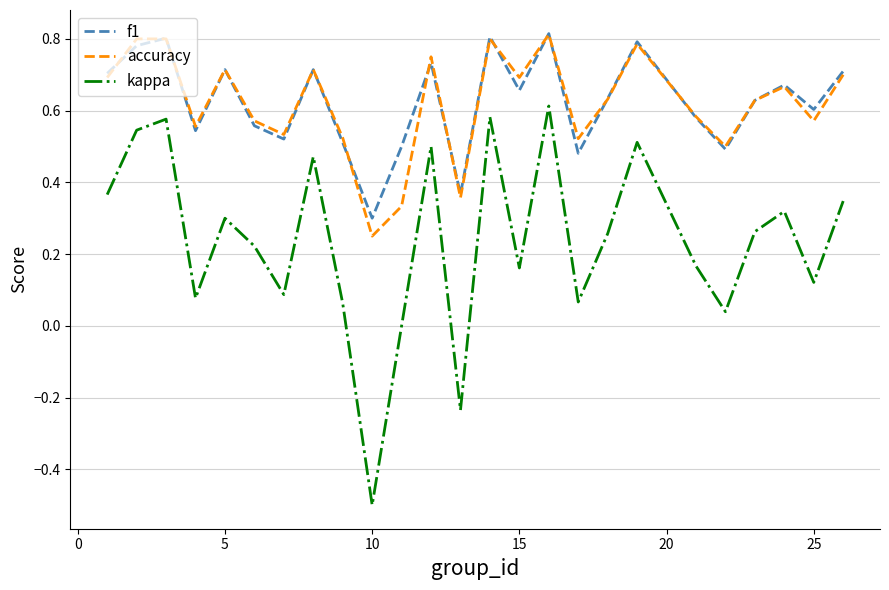

True or false: kappa and f1 cross at least once.

False